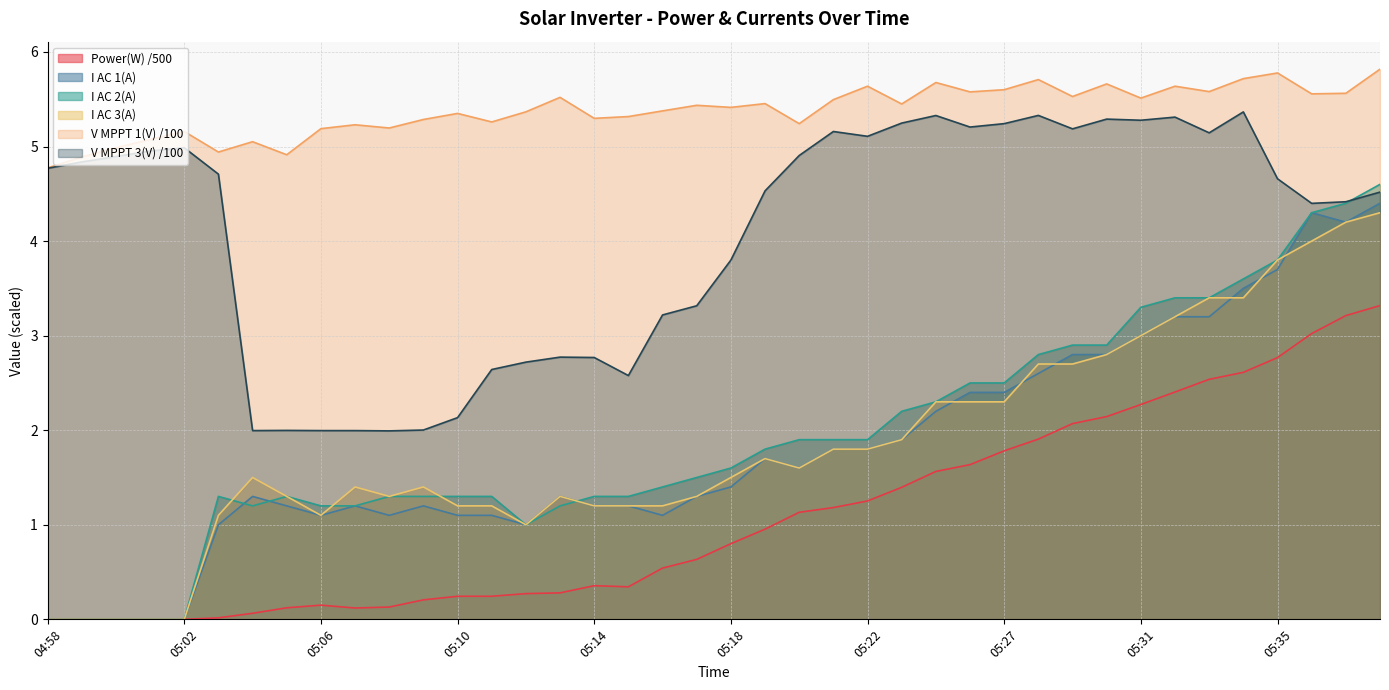

How many interior local peaks does the I AC 3(A) series have?

5